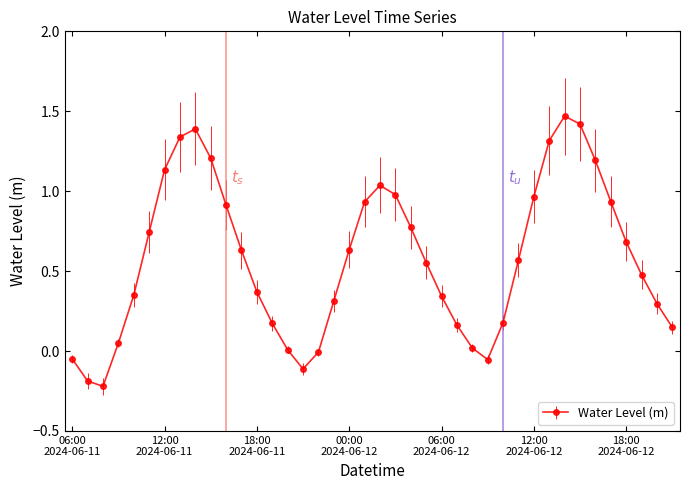

What is the value of the 2nd point from the left?

-0.2